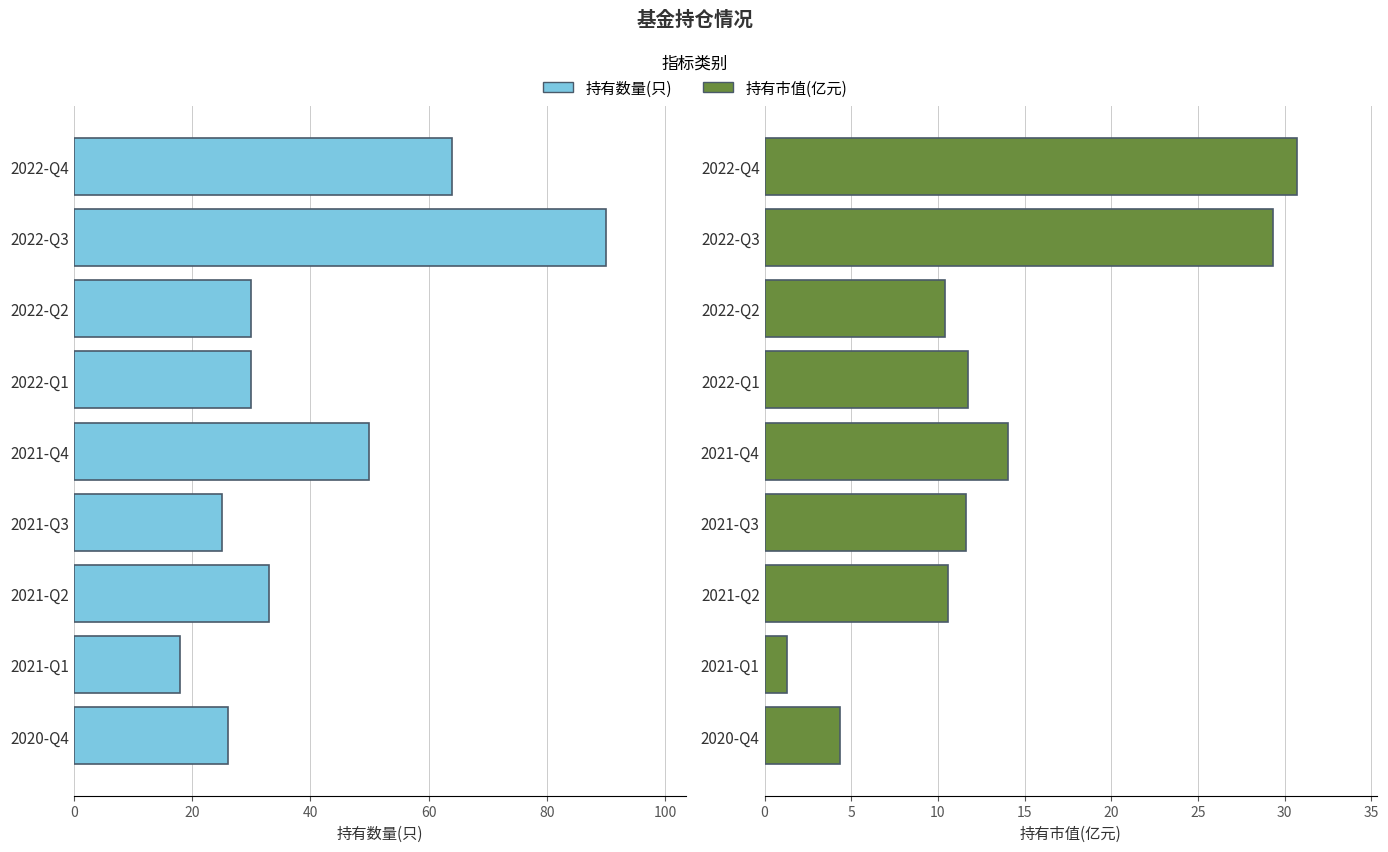

What are all the series names shown in the legend?

持有数量(只), 持有市值(亿元)